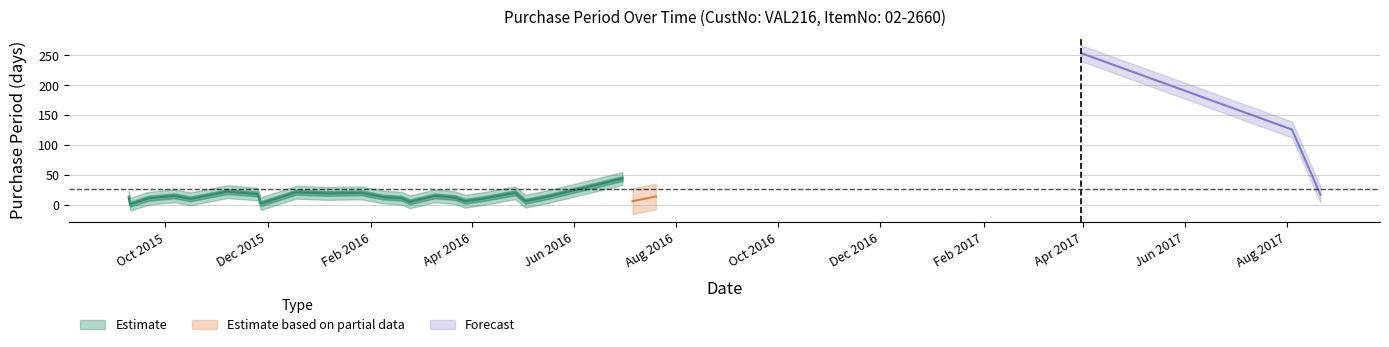

Rank the categories by value from highest to lowest.

2017-03-31, 2017-08-04, 2016-06-30, 2015-11-07, 2015-12-18, 2016-01-26, 2016-04-27, 2016-01-06, 2015-11-25, 2017-08-21, 2015-10-06, 2016-03-10, 2016-05-17, 2016-07-20, 2016-02-08, 2015-09-09, 2016-03-22, 2015-09-21, 2016-02-19, 2015-10-16, 2016-04-07, 2016-03-28, 2016-05-03, 2016-07-06, 2016-02-24, 2015-11-27, 2015-09-10